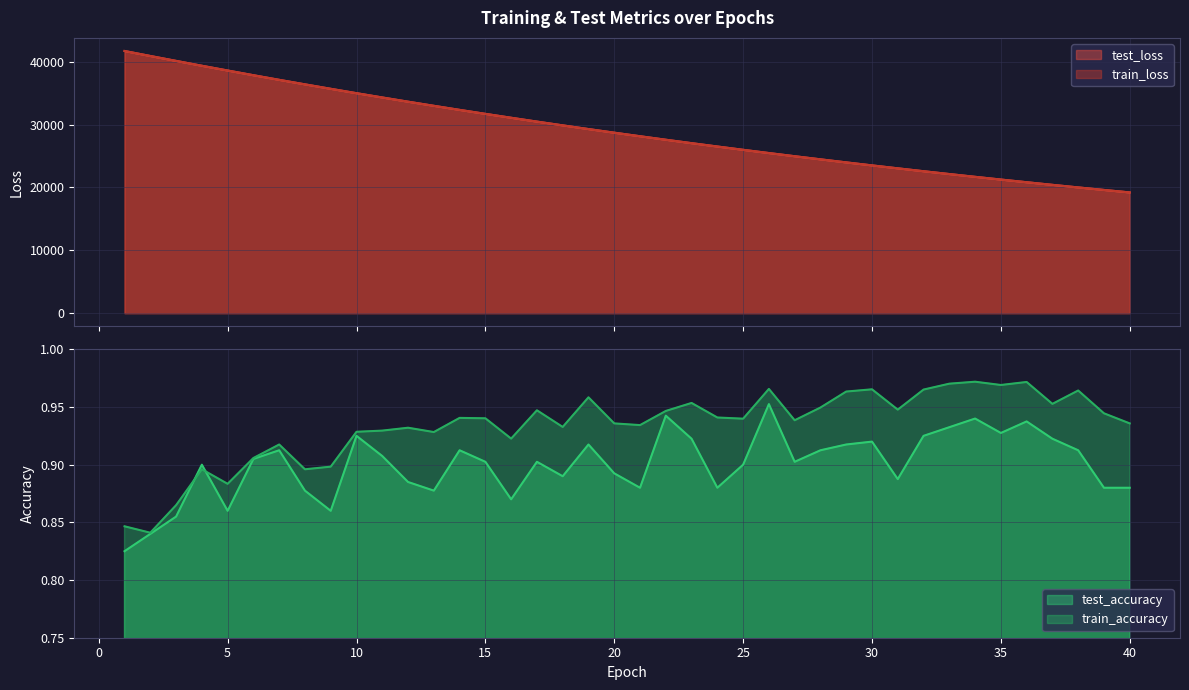

Where is test_accuracy nearest to the value 0?

1